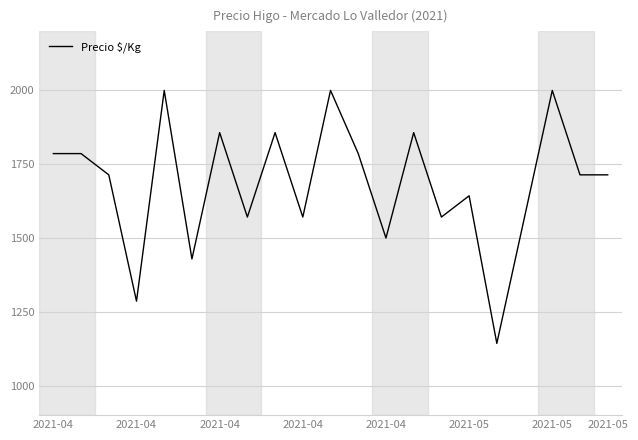

What is the difference between the maximum and minimum values?

857